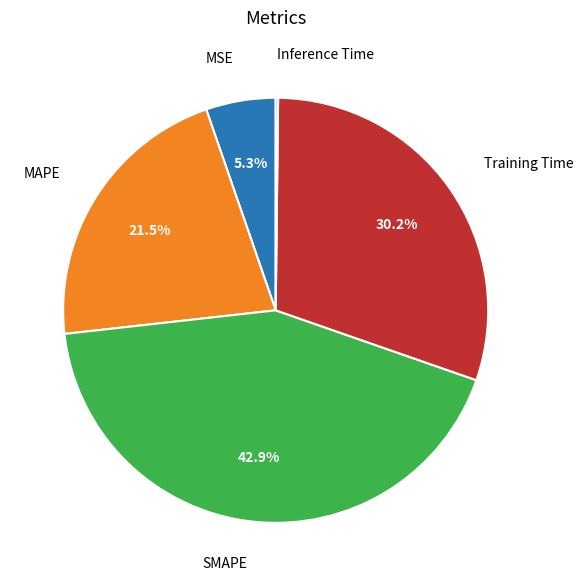

Is there any slice that represents more than half of the pie?

No